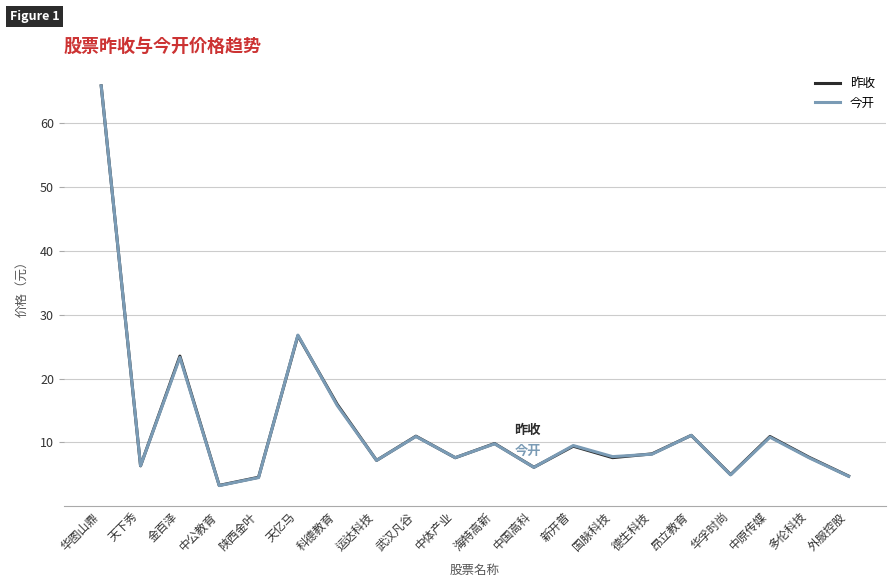

True or false: 今开 has a value of 2.5 at 天下秀.

False